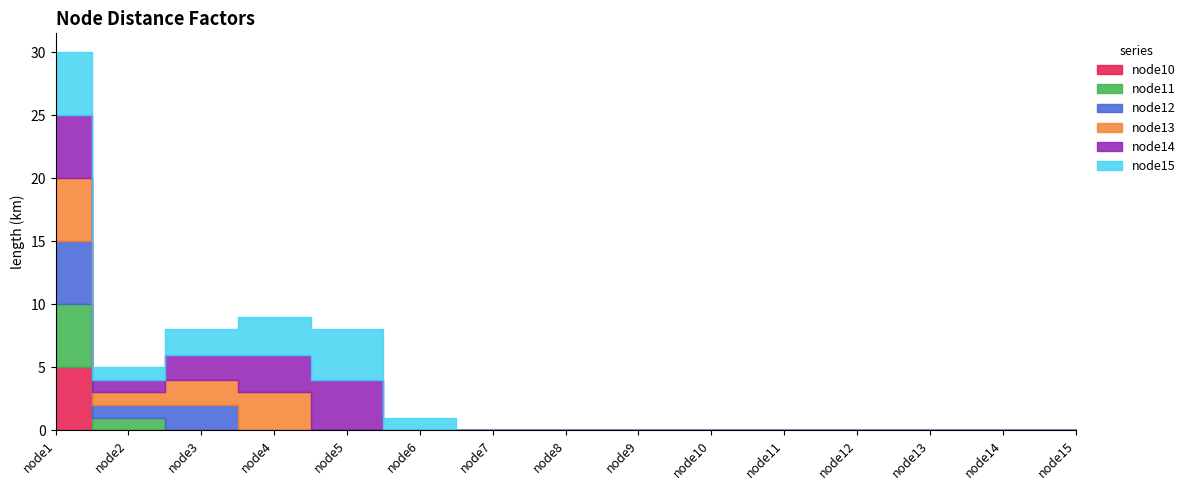

What is the average value of the node12 series?

1